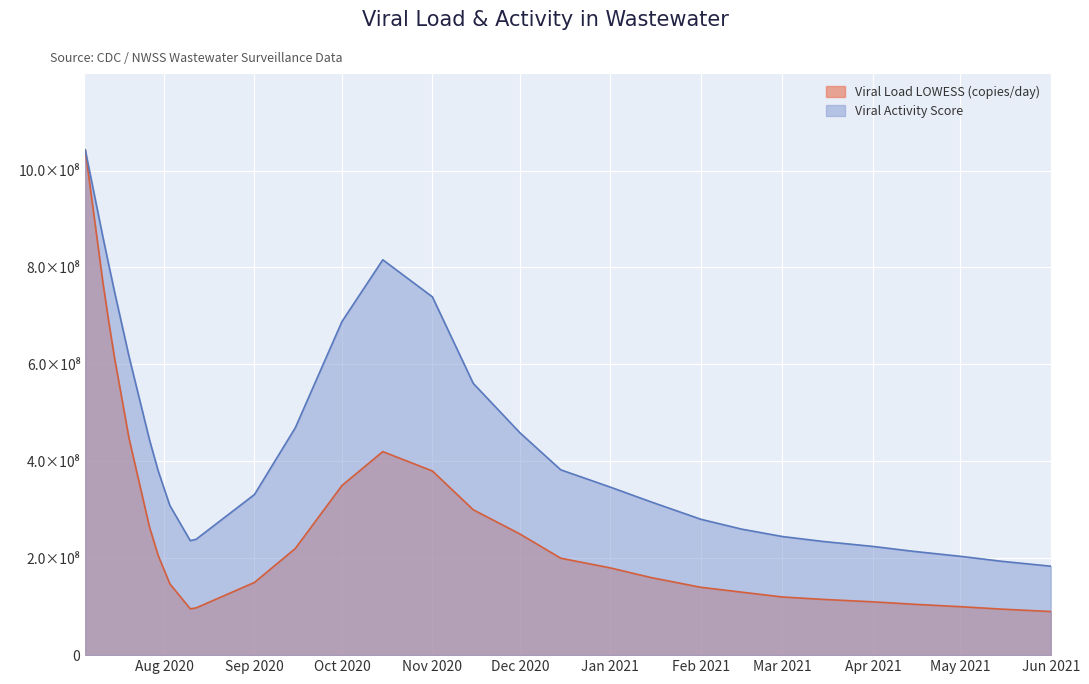

Count the number of categories in the chart.

29